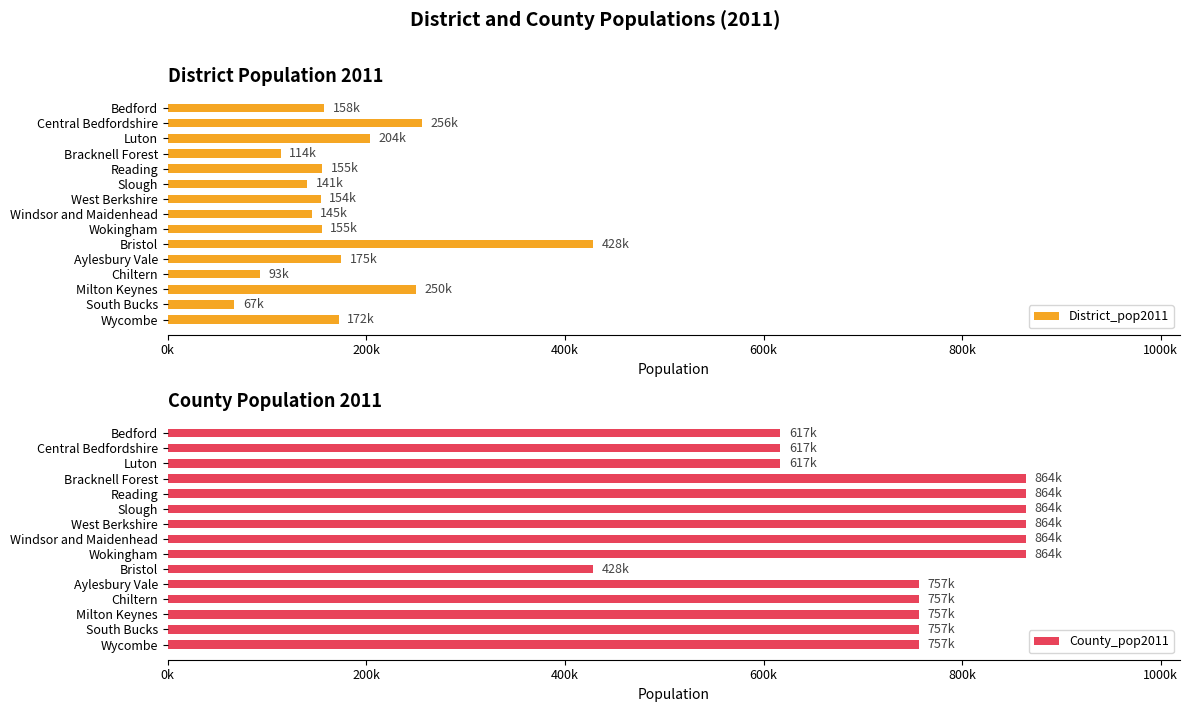

Are the bars horizontal?

Yes